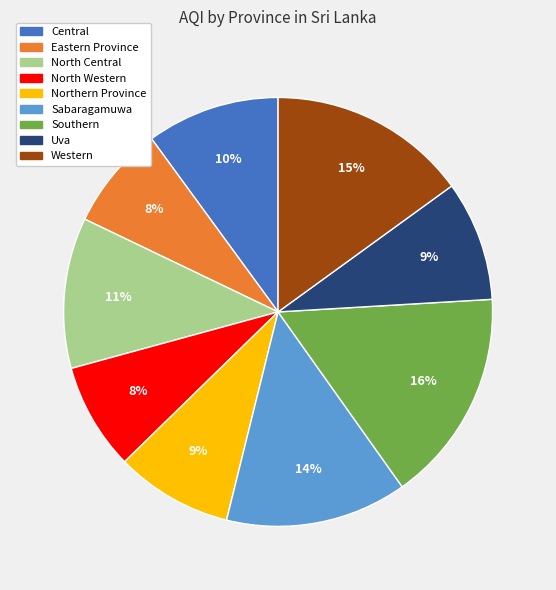

How many slices are in this pie chart?

9